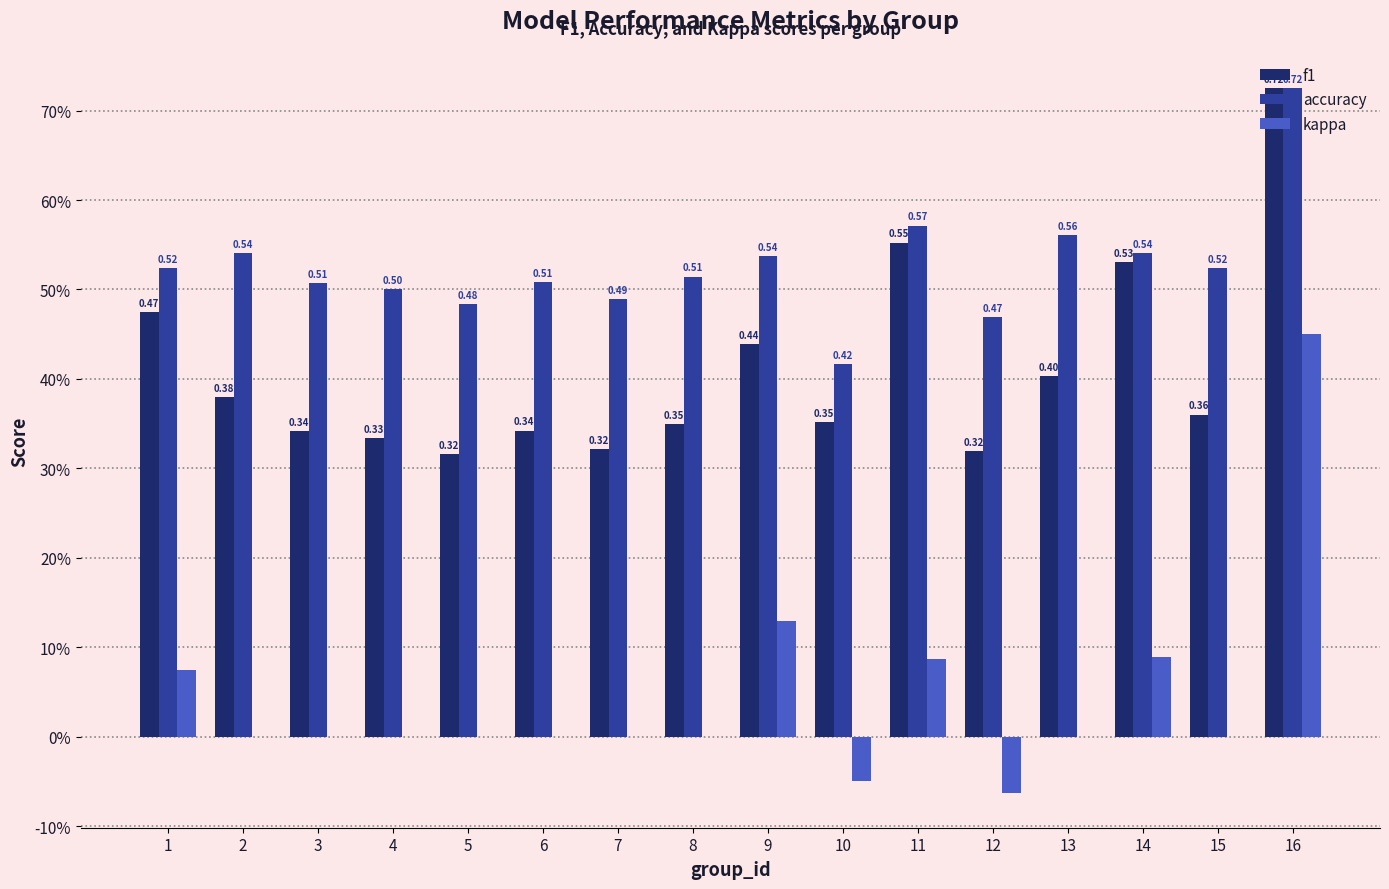

Which series has the largest total across all categories?

accuracy